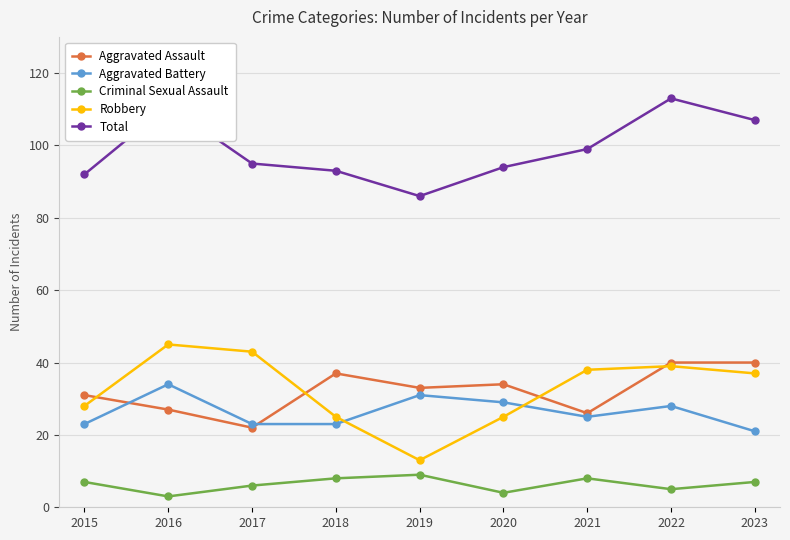

True or false: Criminal Sexual Assault and Aggravated Battery intersect in this chart.

False